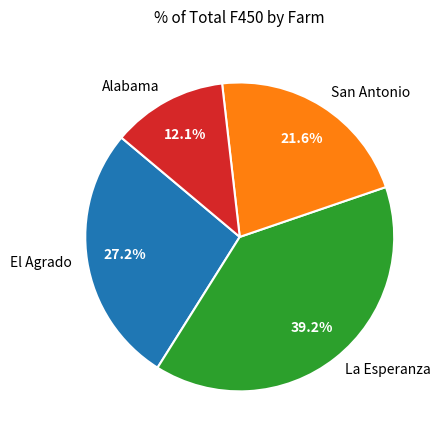

Count the number of slices in the pie.

4